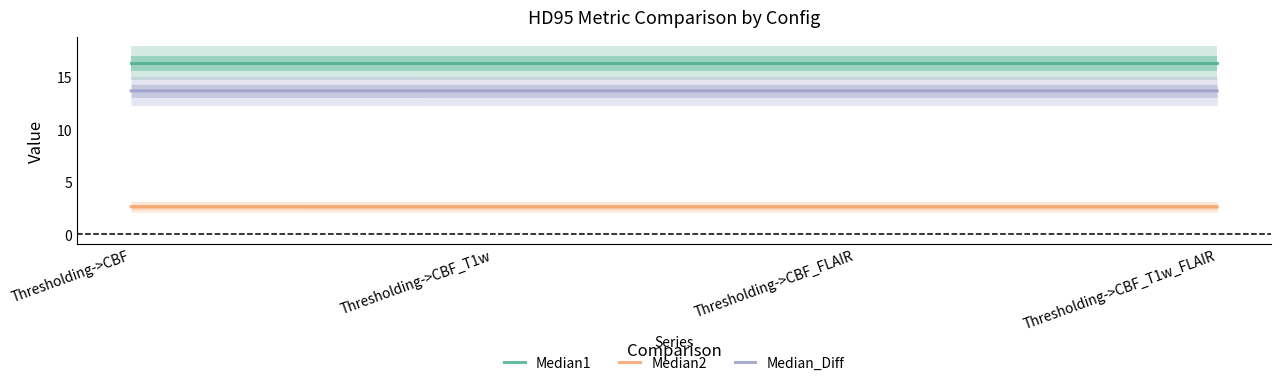

Count the number of categories in the chart.

4